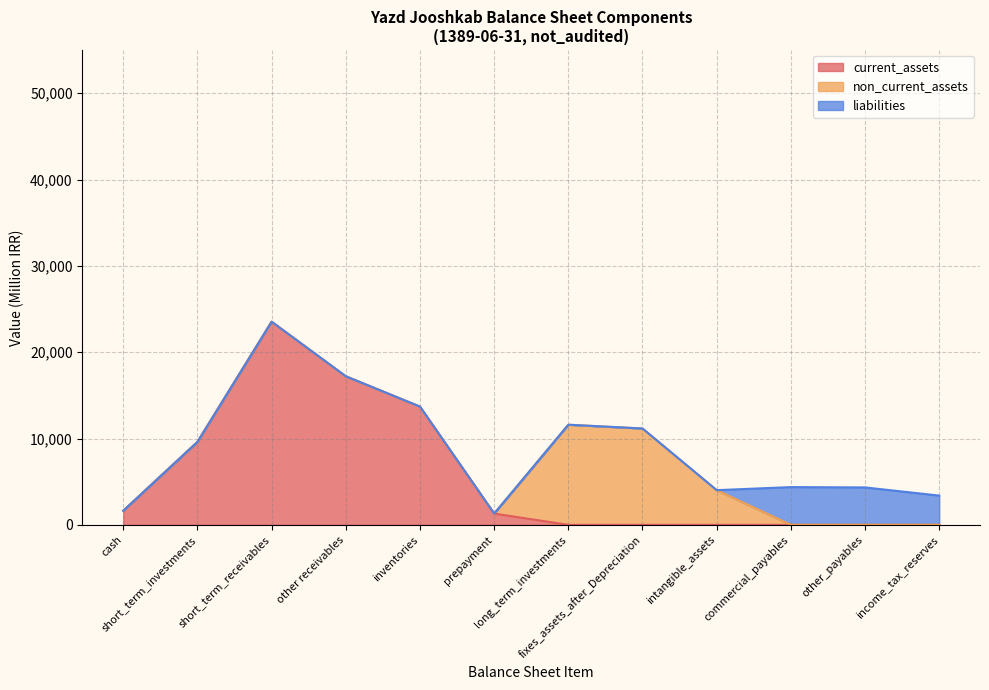

What is the highest value of the current_assets series?

23525